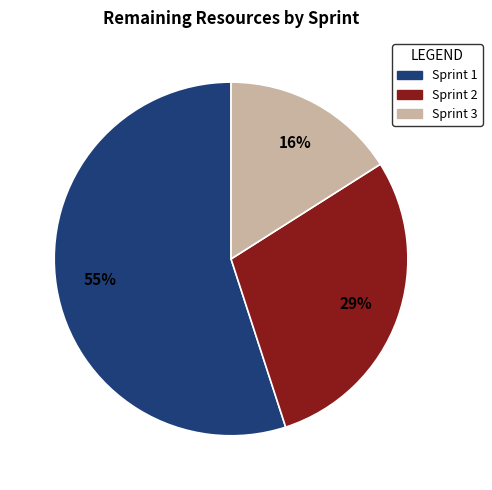

Which category has the biggest portion of the pie?

Sprint 1